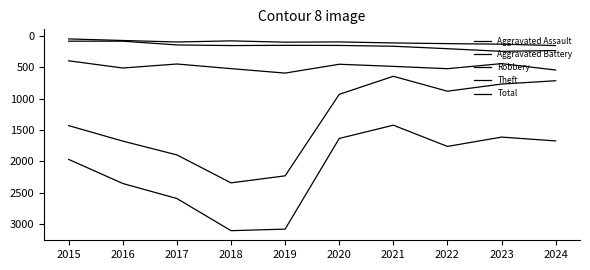

True or false: Theft and Aggravated Assault intersect in this chart.

False